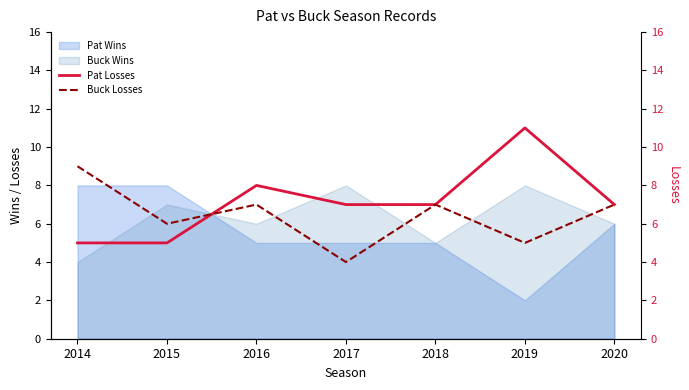

How many intersections are there between Pat Losses and Buck Losses?

1